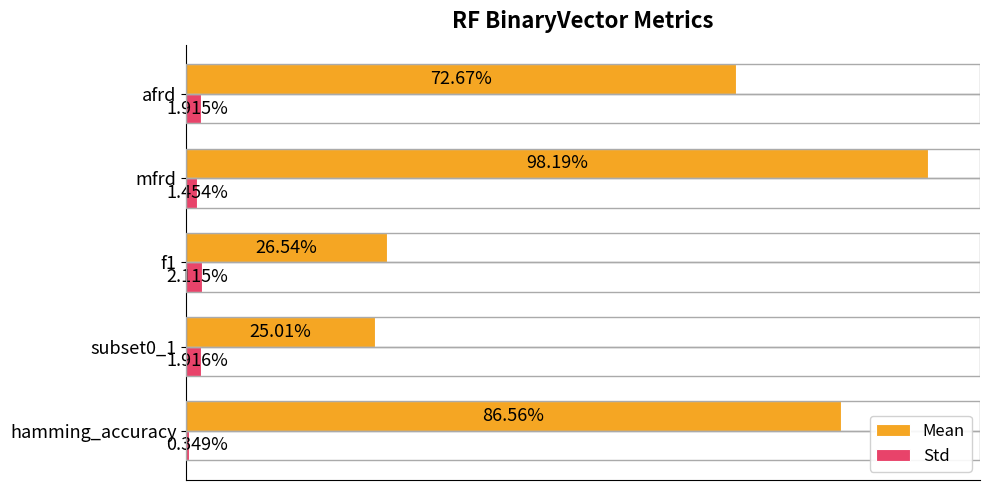

Reading left to right, list all the values displayed in this chart.

Mean: 0.9	0.3	0.3	1.0	0.7
Std: 0.0	0.0	0.0	0.0	0.0